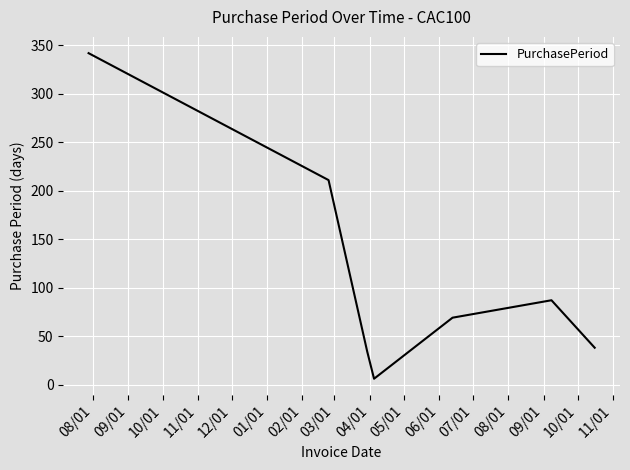

What is the sum of all values?

787